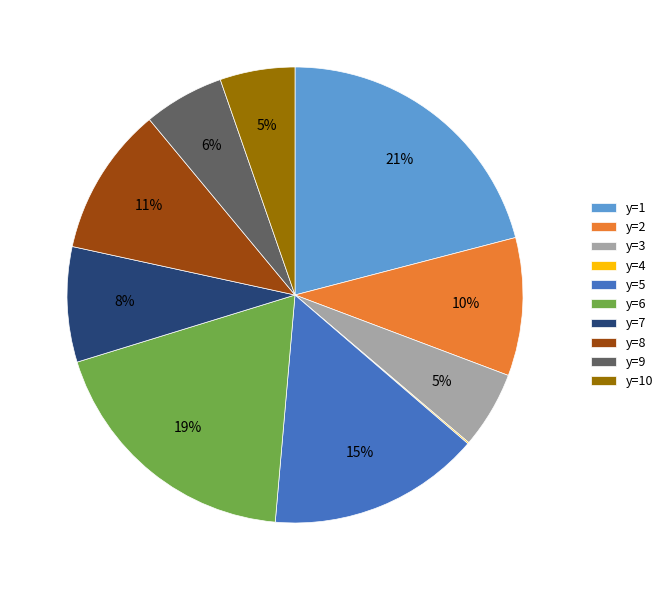

What percentage is the y=7 slice, to the nearest percent?

8%